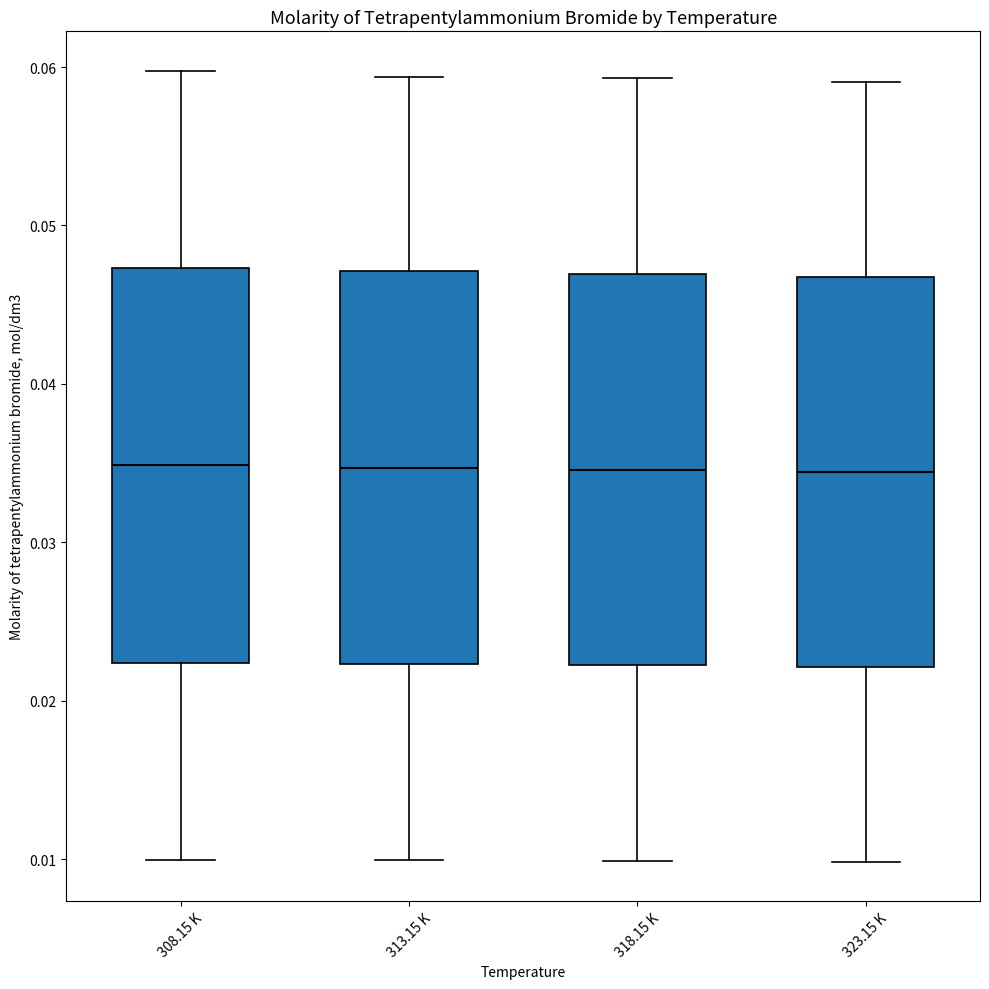

Reading left to right, transcribe this box plot: for each box, give where its median line is, the range the box spans, and where its two whiskers end, as read against the y-axis. The values are not printed on the chart, so give them approximately, as read against the axis.

308.15 K: median 0.035, box 0.022 to 0.047, whiskers 0.010 to 0.060
313.15 K: median 0.035, box 0.022 to 0.047, whiskers 0.010 to 0.059
318.15 K: median 0.035, box 0.022 to 0.047, whiskers 0.010 to 0.059
323.15 K: median 0.034, box 0.022 to 0.047, whiskers 0.010 to 0.059